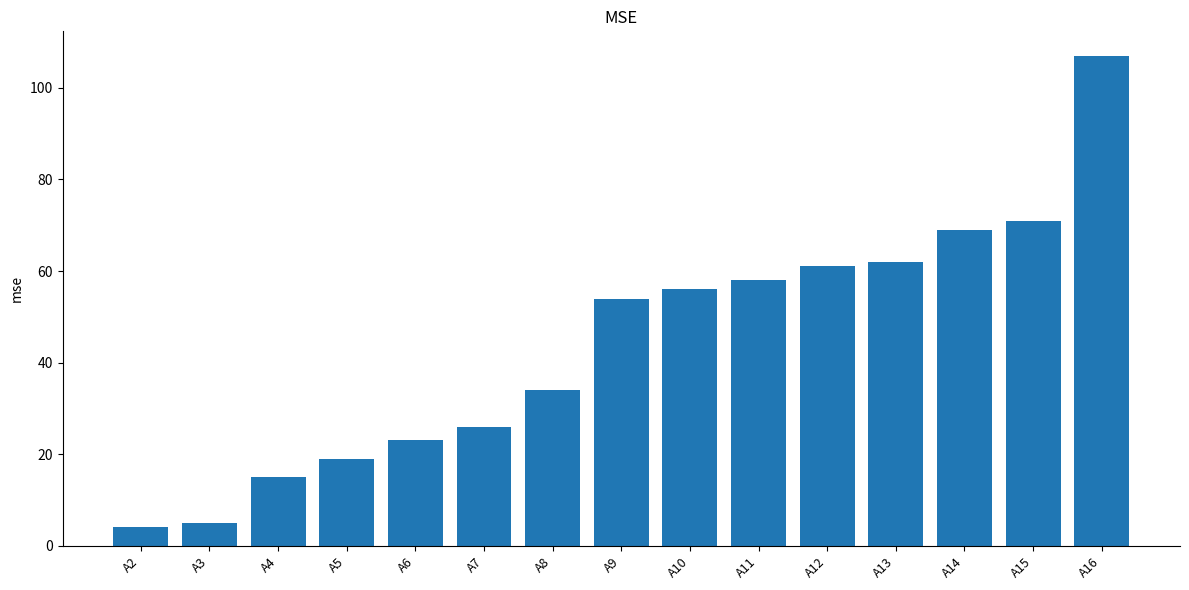

Which has a higher value, A14 or A13?

A14